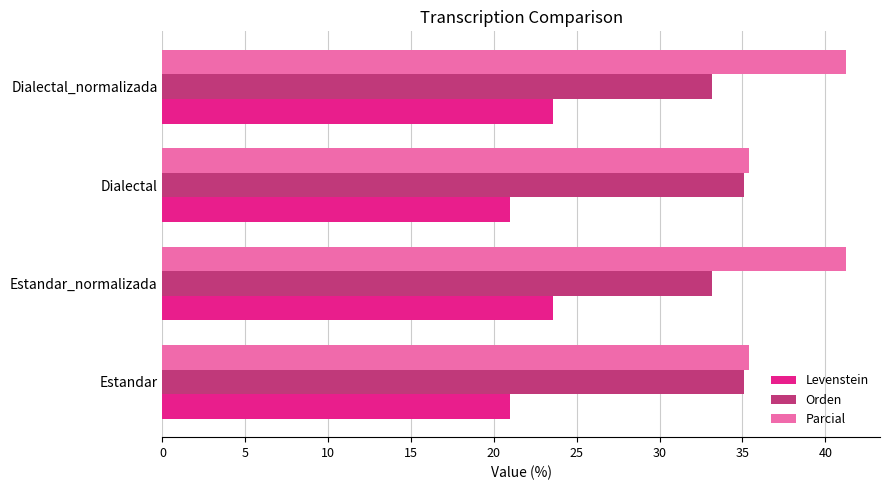

What are all the series names shown in the legend?

Levenstein, Orden, Parcial